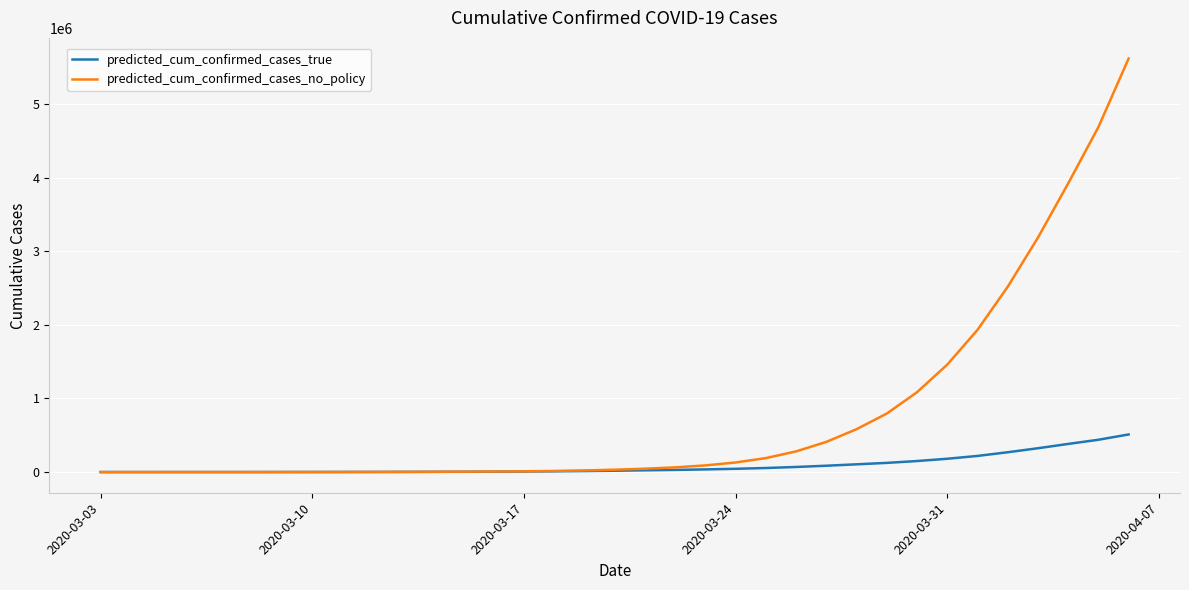

Does the chart display data point markers on the line(s)?

No